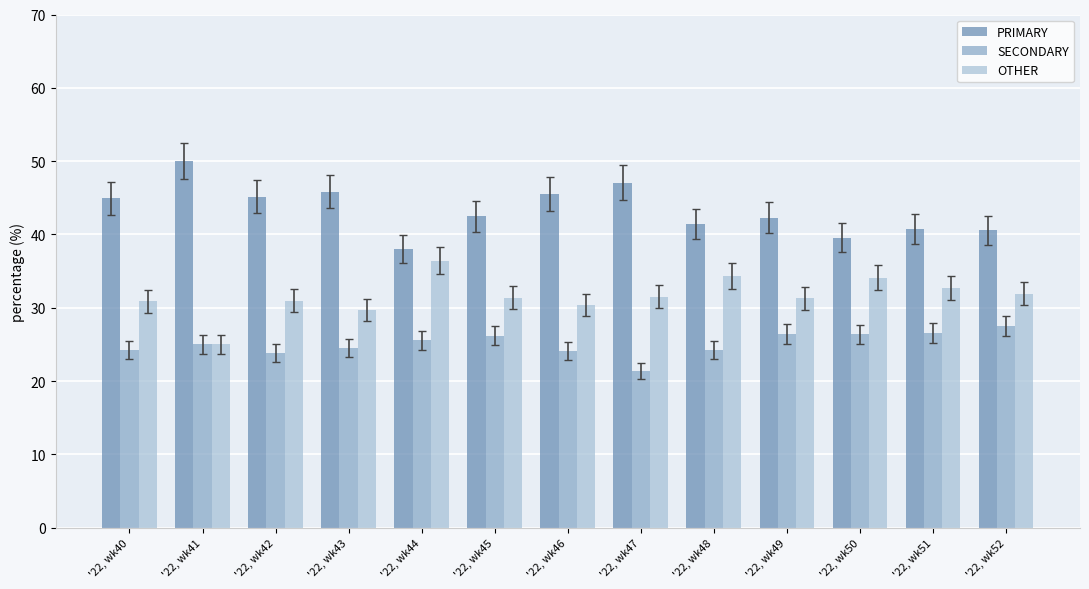

At which label does OTHER reach its minimum?

'22, wk41